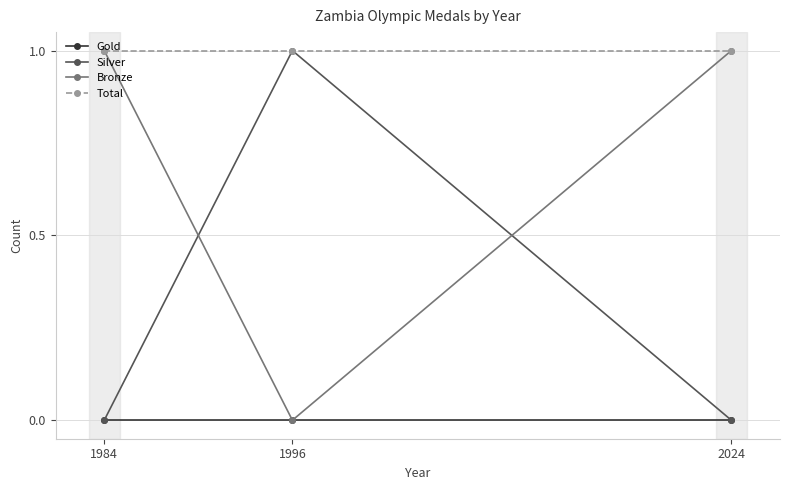

Which series has the largest total across all categories?

Total